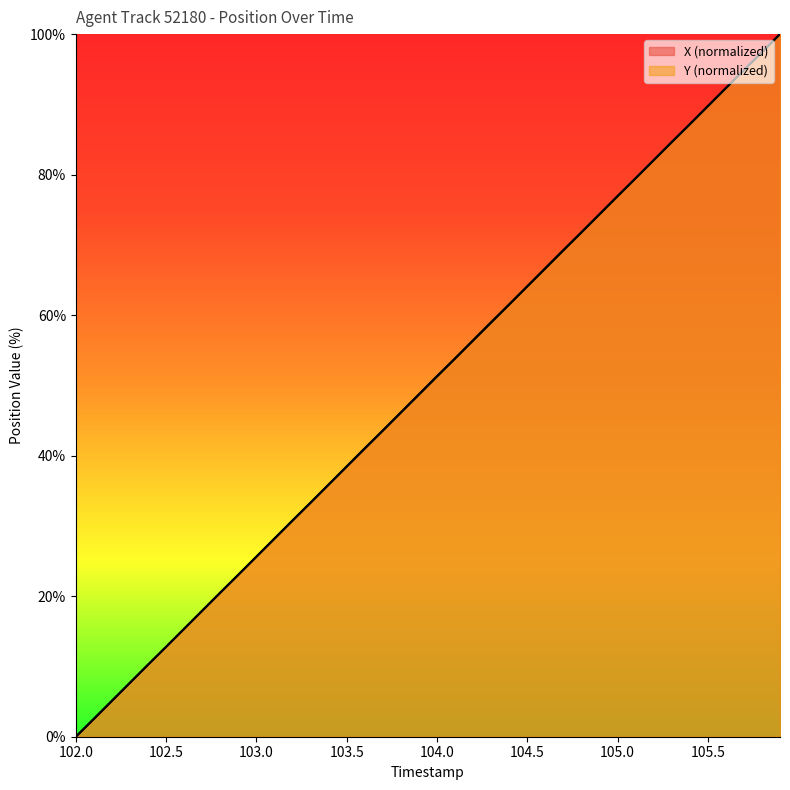

True or false: X and Y cross at least once.

True